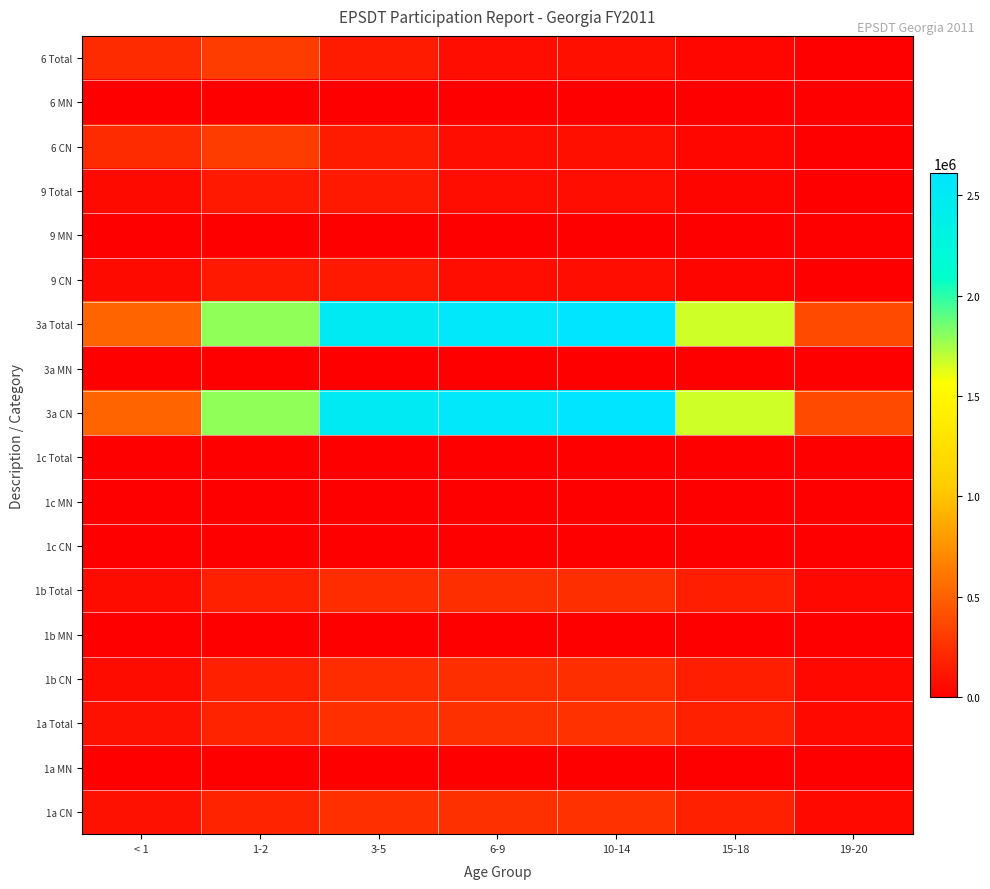

Which label corresponds to the smallest value in the chart?

< 1